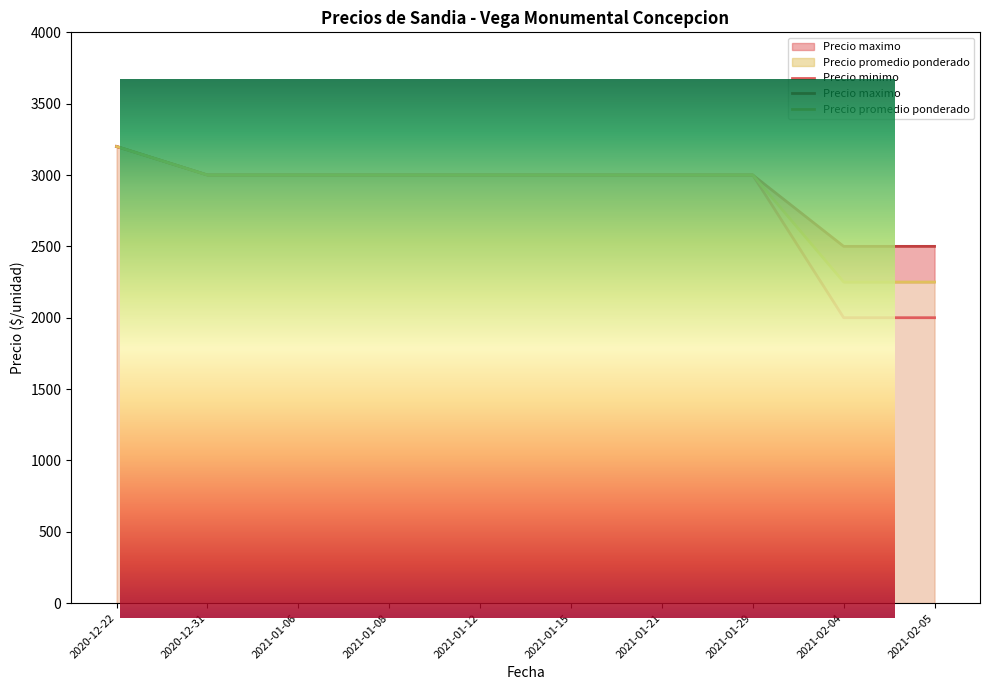

List the series in order of their overall mean, highest first.

Precio maximo, Precio promedio ponderado, Precio minimo